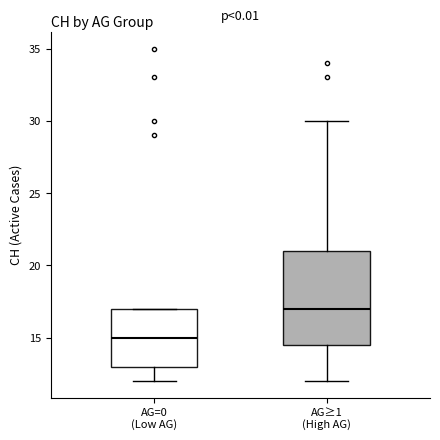

Reading left to right, transcribe this box plot: for each box, give where its median line is, the range the box spans, and where its two whiskers end, as read against the y-axis. The values are not printed on the chart, so give them approximately, as read against the axis.

AG=0 (Low AG): median 15.0, box 13.0 to 17.0, whiskers 12.0 to 17.0
AG≥1 (High AG): median 17.0, box 14.5 to 21.0, whiskers 12.0 to 30.0